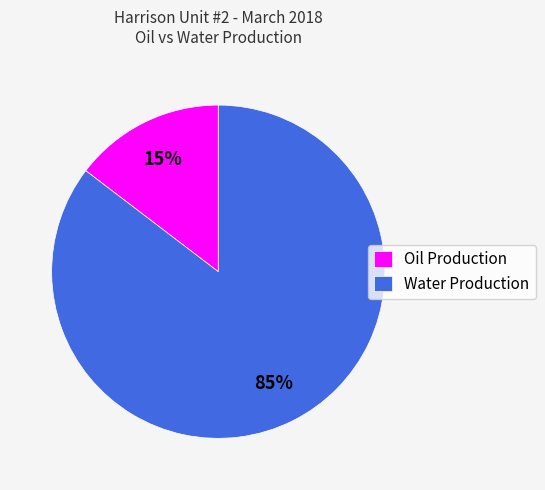

Which slice is the smallest?

Oil Production